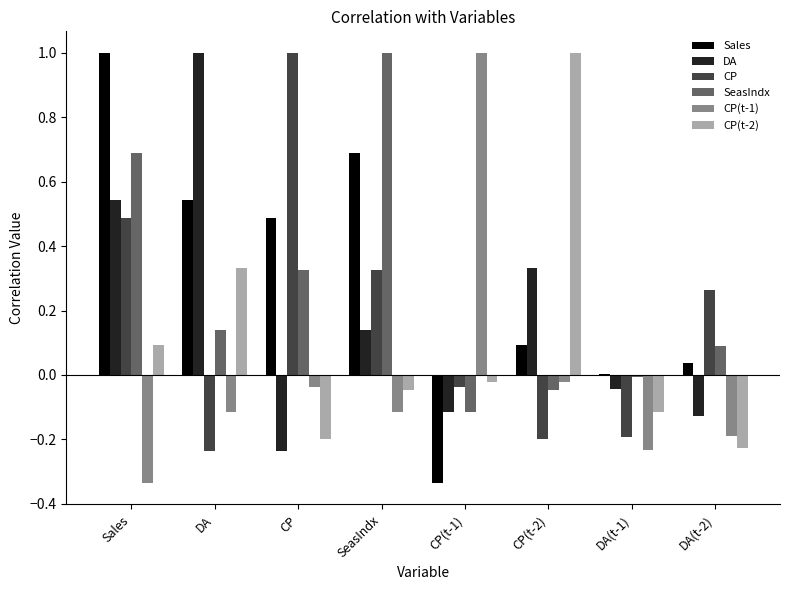

How many groups of bars are there?

8